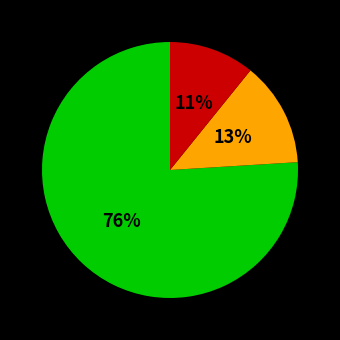

Does any single category account for the majority?

Yes